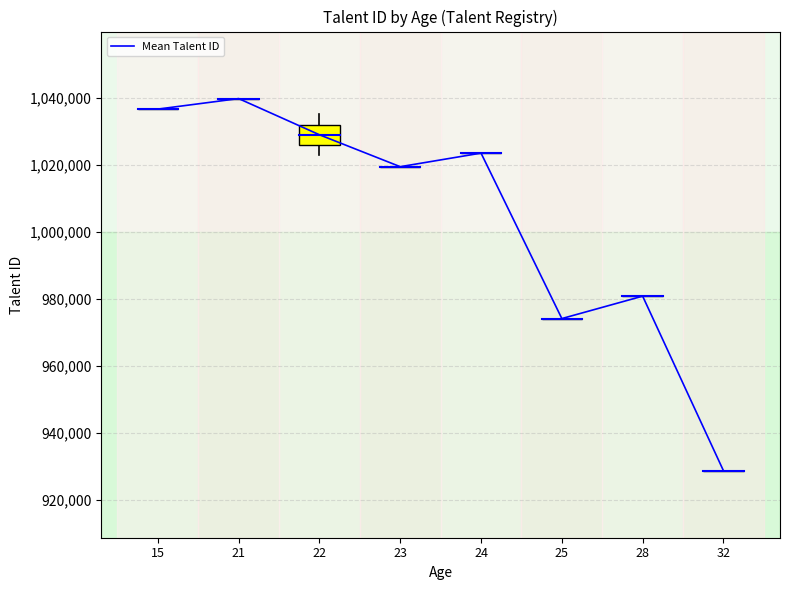

At which label does the data first exceed 1023557?

15